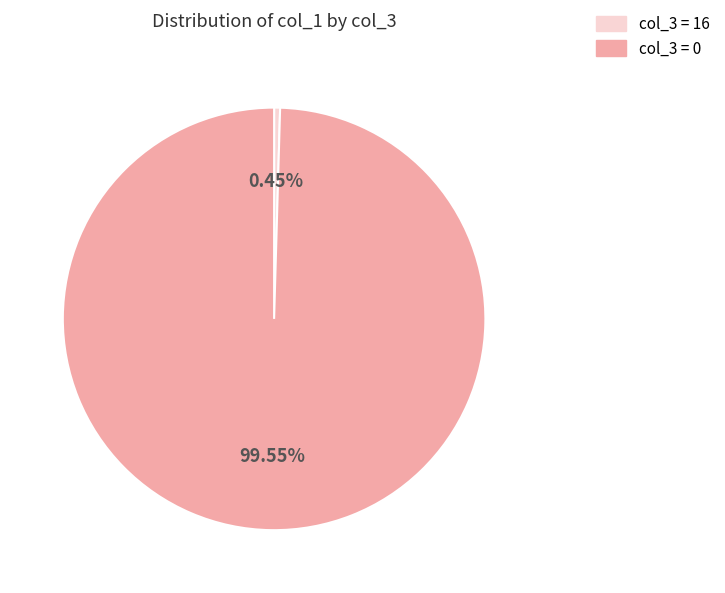

How many slices are in this pie chart?

2